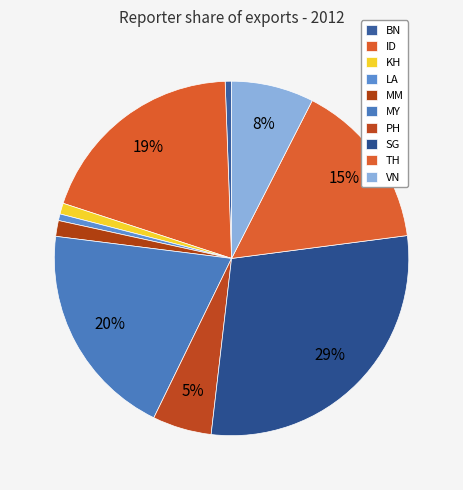

How many slices are in this pie chart?

10